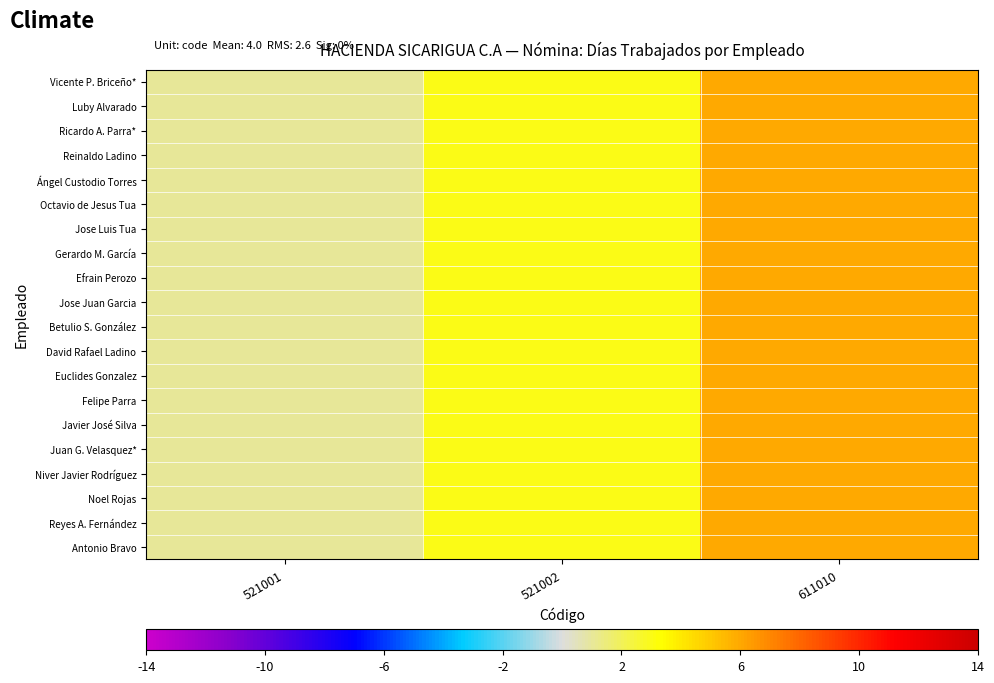

Reading left to right, what are all the values shown in this chart?

row_0: 521001=1	521002=3	611010=6
row_1: 521001=1	521002=3	611010=6
row_2: 521001=1	521002=3	611010=6
row_3: 521001=1	521002=3	611010=6
row_4: 521001=1	521002=3	611010=6
row_5: 521001=1	521002=3	611010=6
row_6: 521001=1	521002=3	611010=6
row_7: 521001=1	521002=3	611010=6
row_8: 521001=1	521002=3	611010=6
row_9: 521001=1	521002=3	611010=6
row_10: 521001=1	521002=3	611010=6
row_11: 521001=1	521002=3	611010=6
row_12: 521001=1	521002=3	611010=6
row_13: 521001=1	521002=3	611010=6
row_14: 521001=1	521002=3	611010=6
row_15: 521001=1	521002=3	611010=6
row_16: 521001=1	521002=3	611010=6
row_17: 521001=1	521002=3	611010=6
row_18: 521001=1	521002=3	611010=6
row_19: 521001=1	521002=3	611010=6